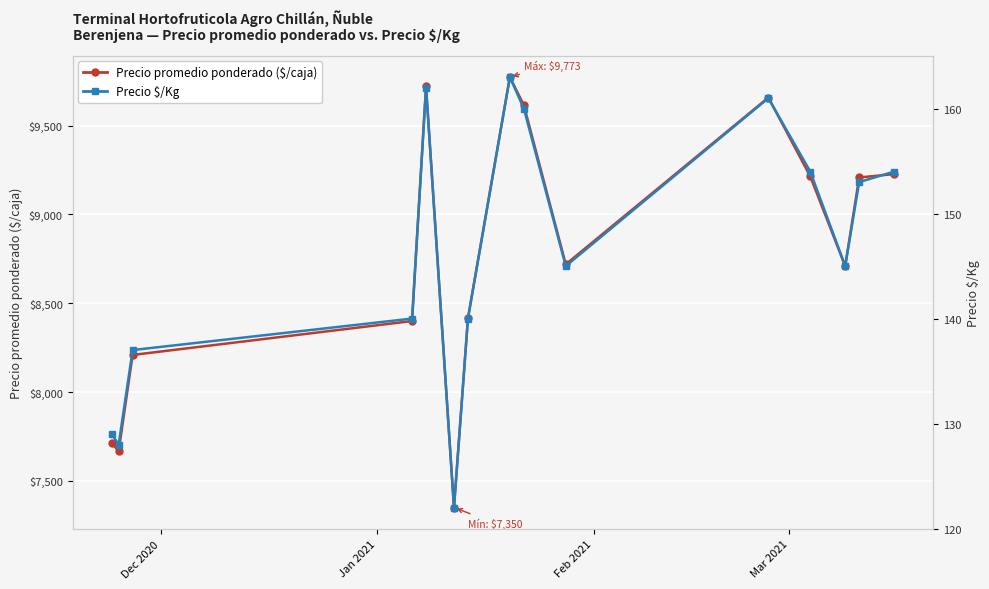

What is the highest value of the Precio $/Kg series?

163